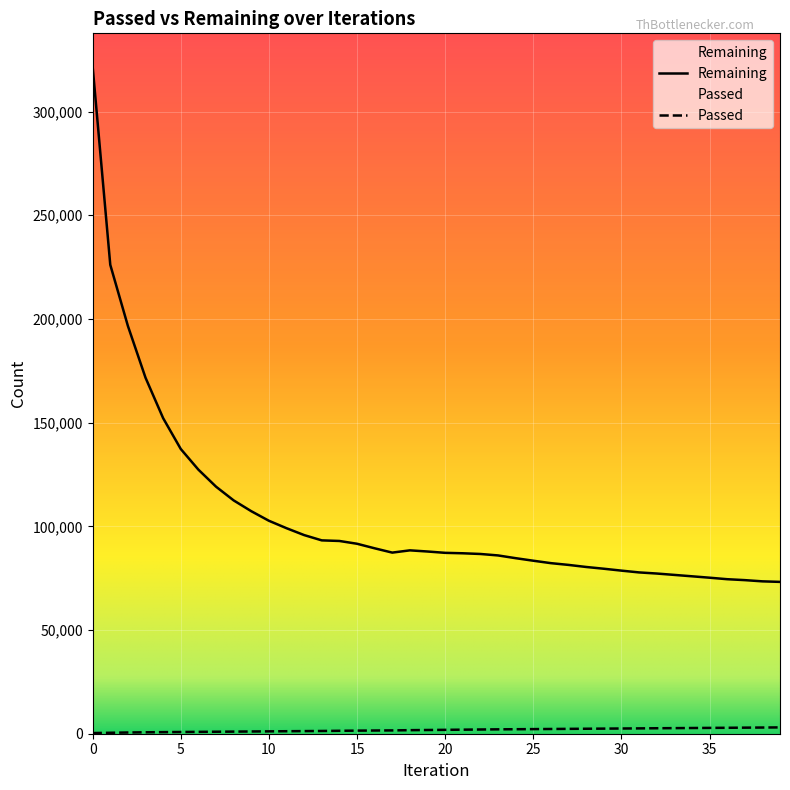

Is this an area chart (filled region under the line)?

No